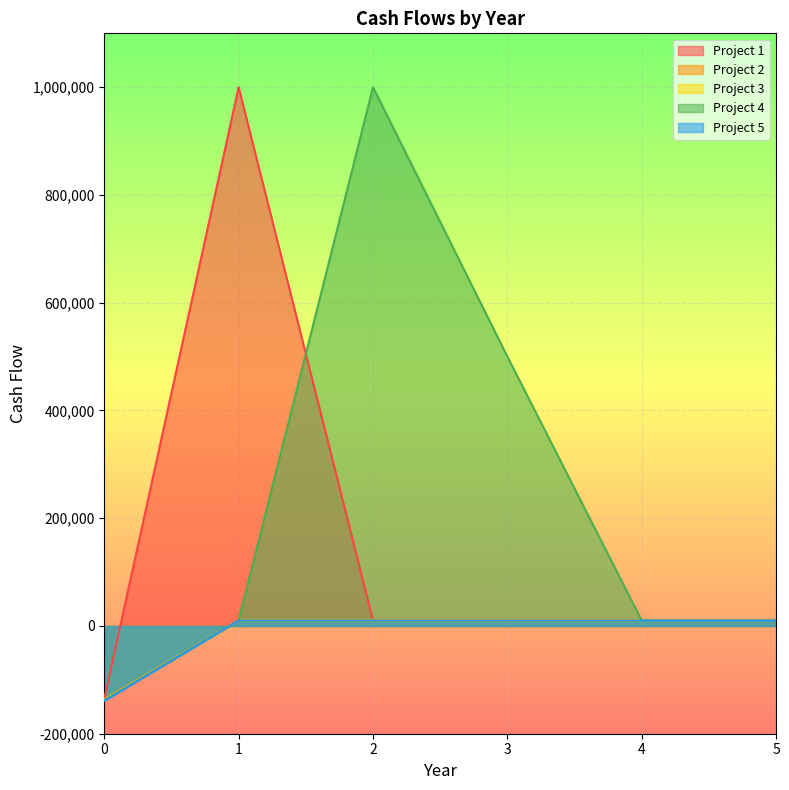

Is it true that Project 1 equals 13756 at 4?

False